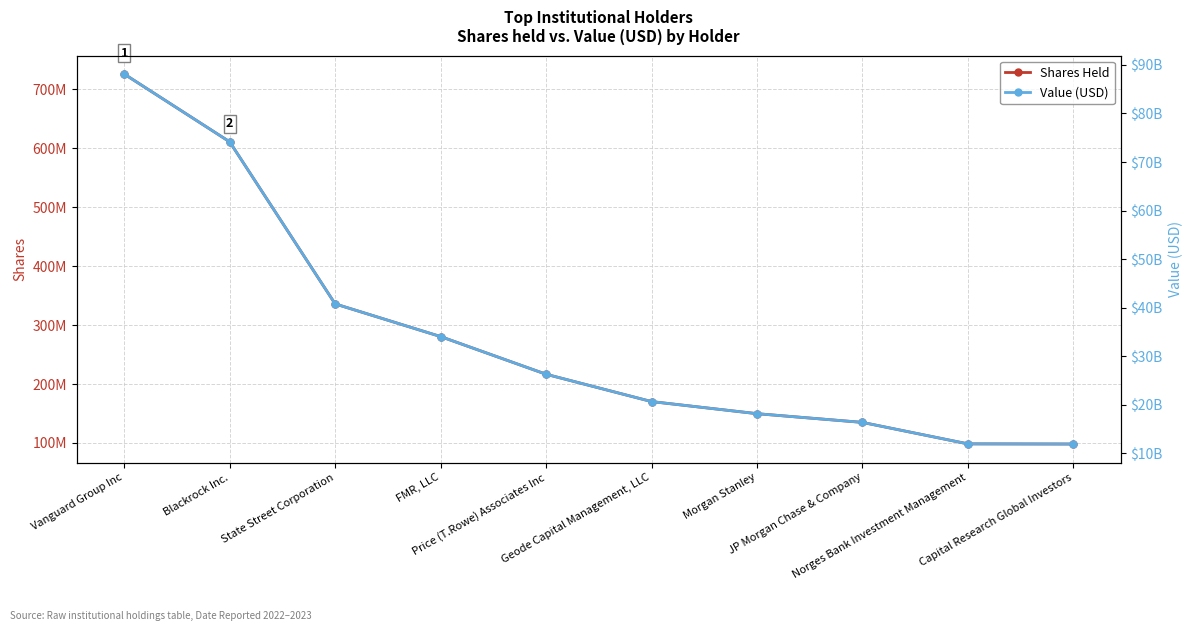

What is the value of the Value (USD) point at the 1st from the left?

88118671611